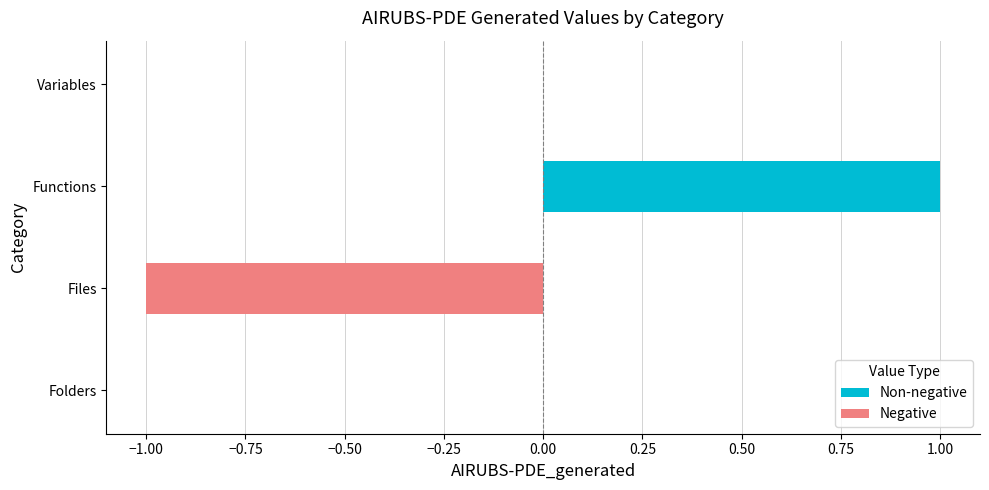

Which has a higher value, Variables or Files?

Variables